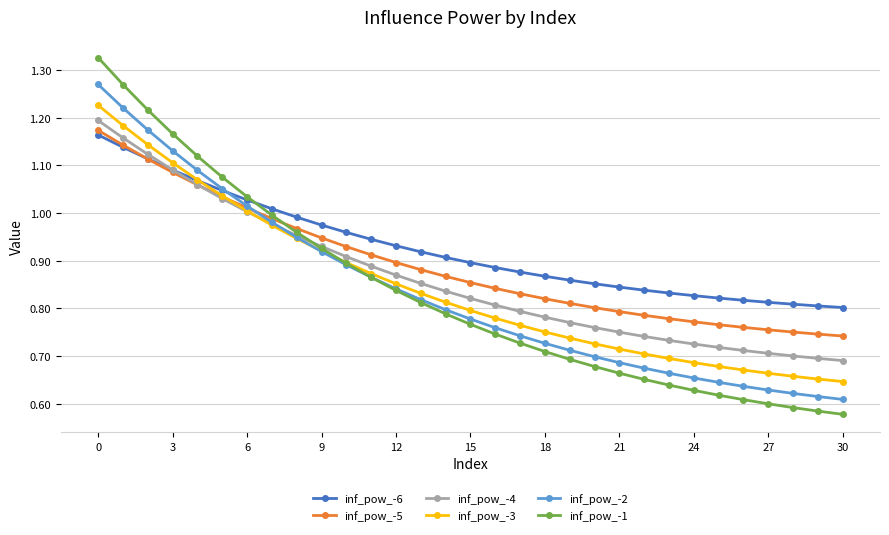

Which series has the largest total across all categories?

inf_pow_-6